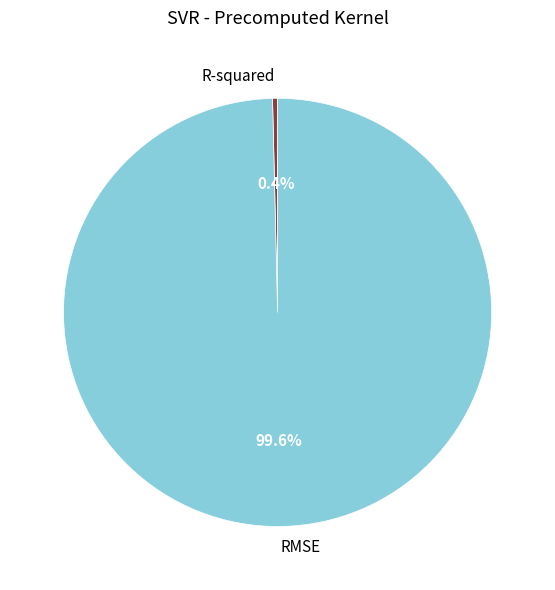

To the nearest percent, what is the average slice percentage?

50%